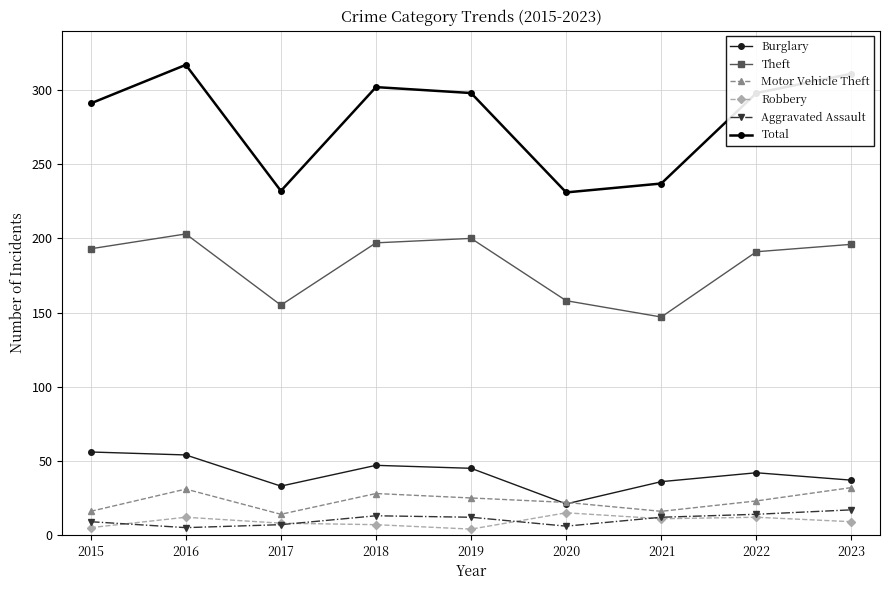

What is the maximum value shown in the chart?

317